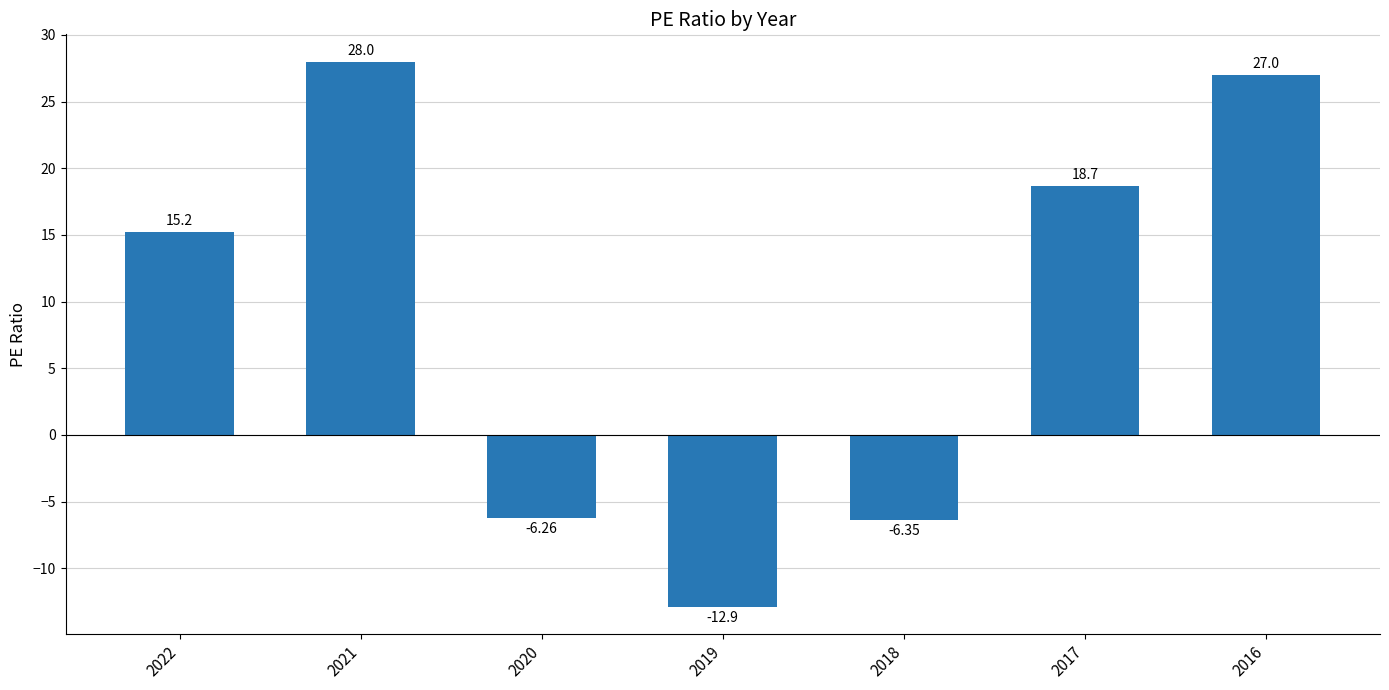

How many bars are there in total?

7